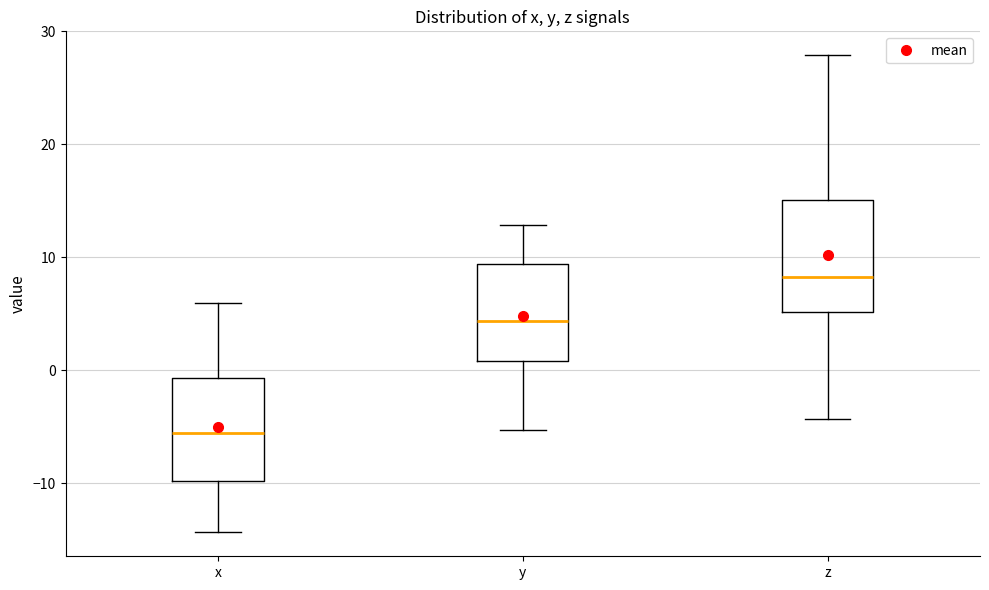

Reading left to right, transcribe this box plot: for each box, give where its median line is, the range the box spans, and where its two whiskers end, as read against the y-axis. The values are not printed on the chart, so give them approximately, as read against the axis.

x: median -6, box -10 to -1, whiskers -14 to 6
y: median 4, box 1 to 9, whiskers -5 to 13
z: median 8, box 5 to 15, whiskers -4 to 28